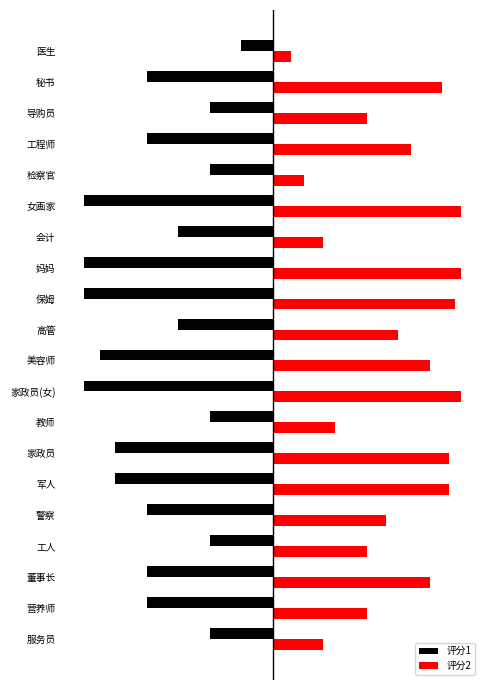

What is the sum of all 评分2 values?

39.1